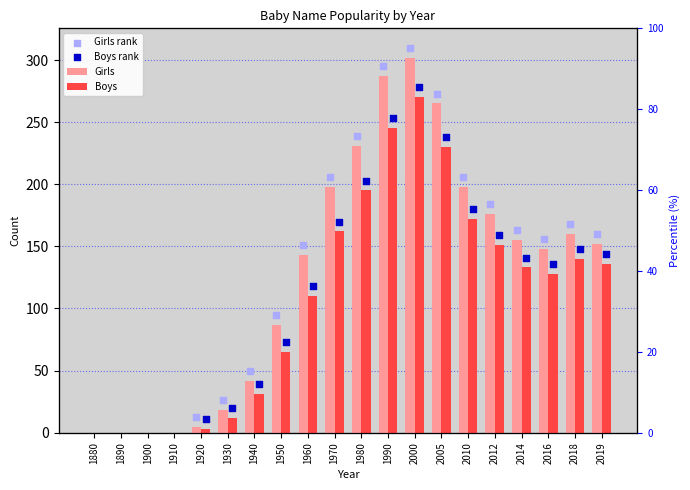

Is the value of Girls rank at 1950 greater than the value of Boys at 1910?

Yes